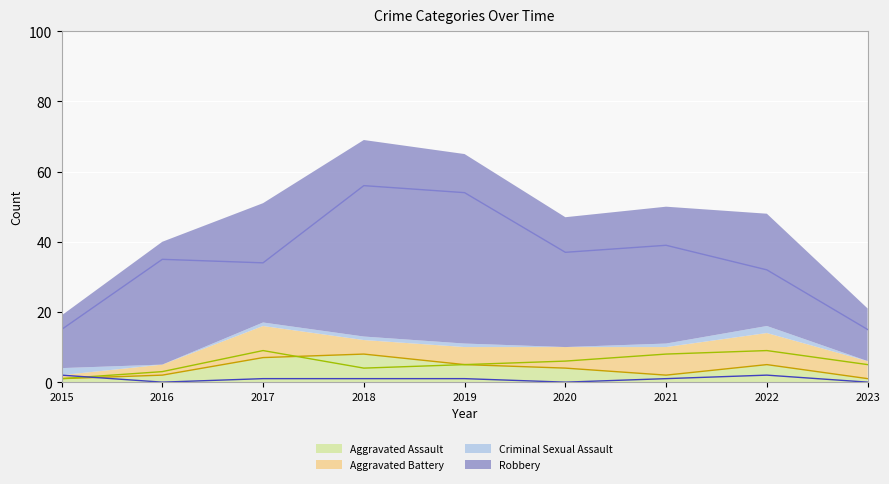

Where is Aggravated Assault (line) nearest to the value 4?

2020